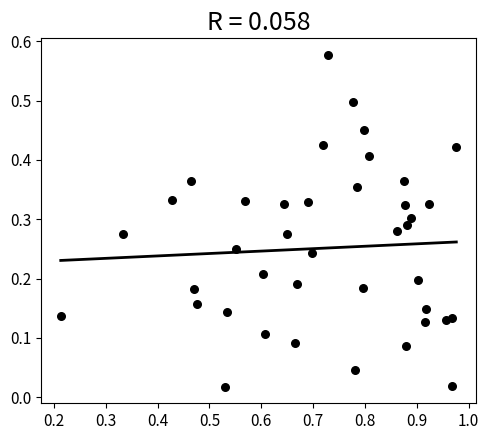

What is the range of X values (max minus min)?

0.8